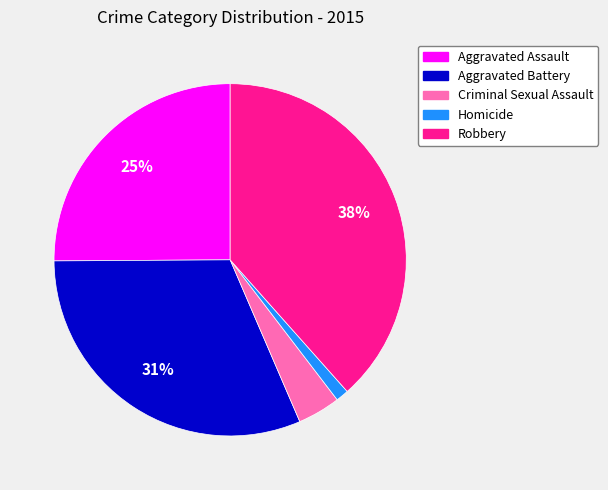

What is the largest slice in the pie chart?

Robbery